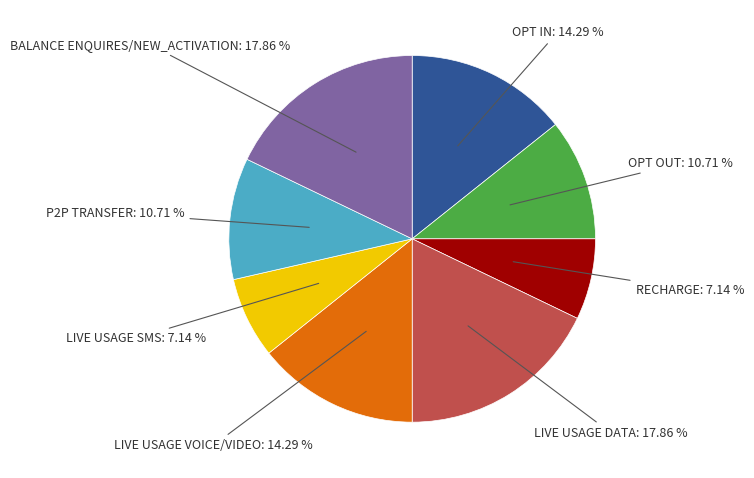

Does any single category account for the majority?

No